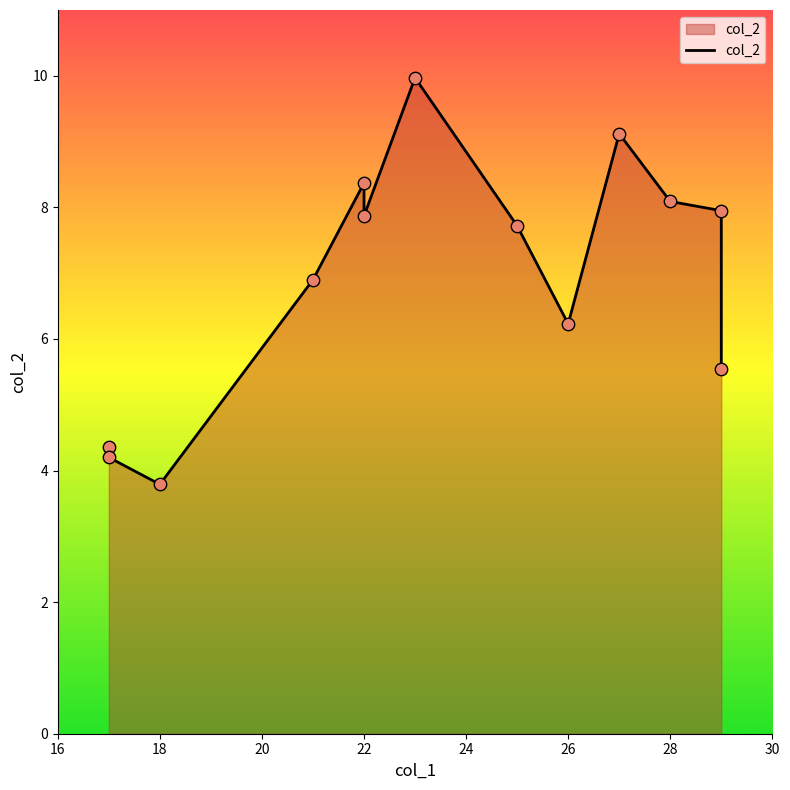

Between 28 and 22, which is larger?

22